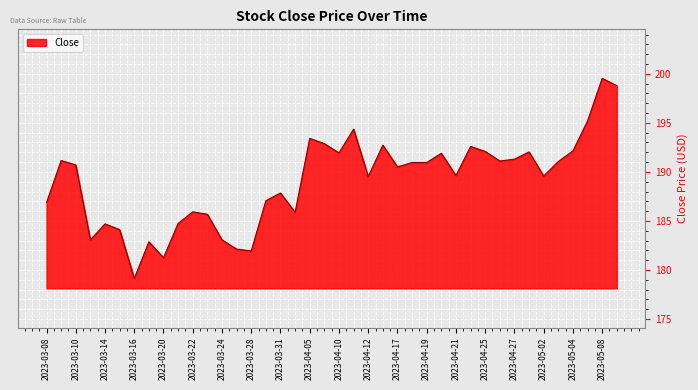

What is the smallest value displayed?

179.1